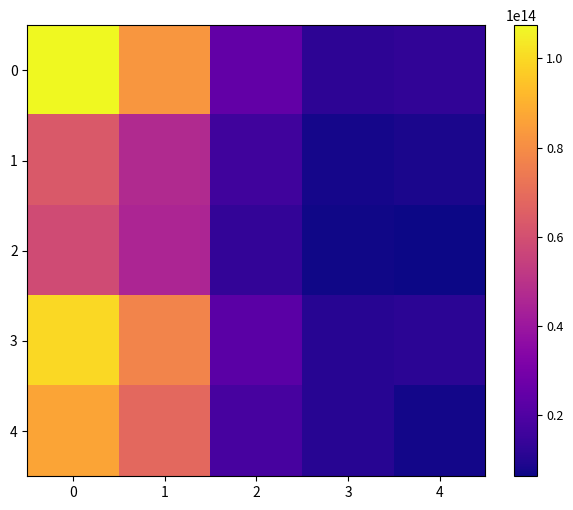

What is the maximum value shown in the chart?

107448752000000